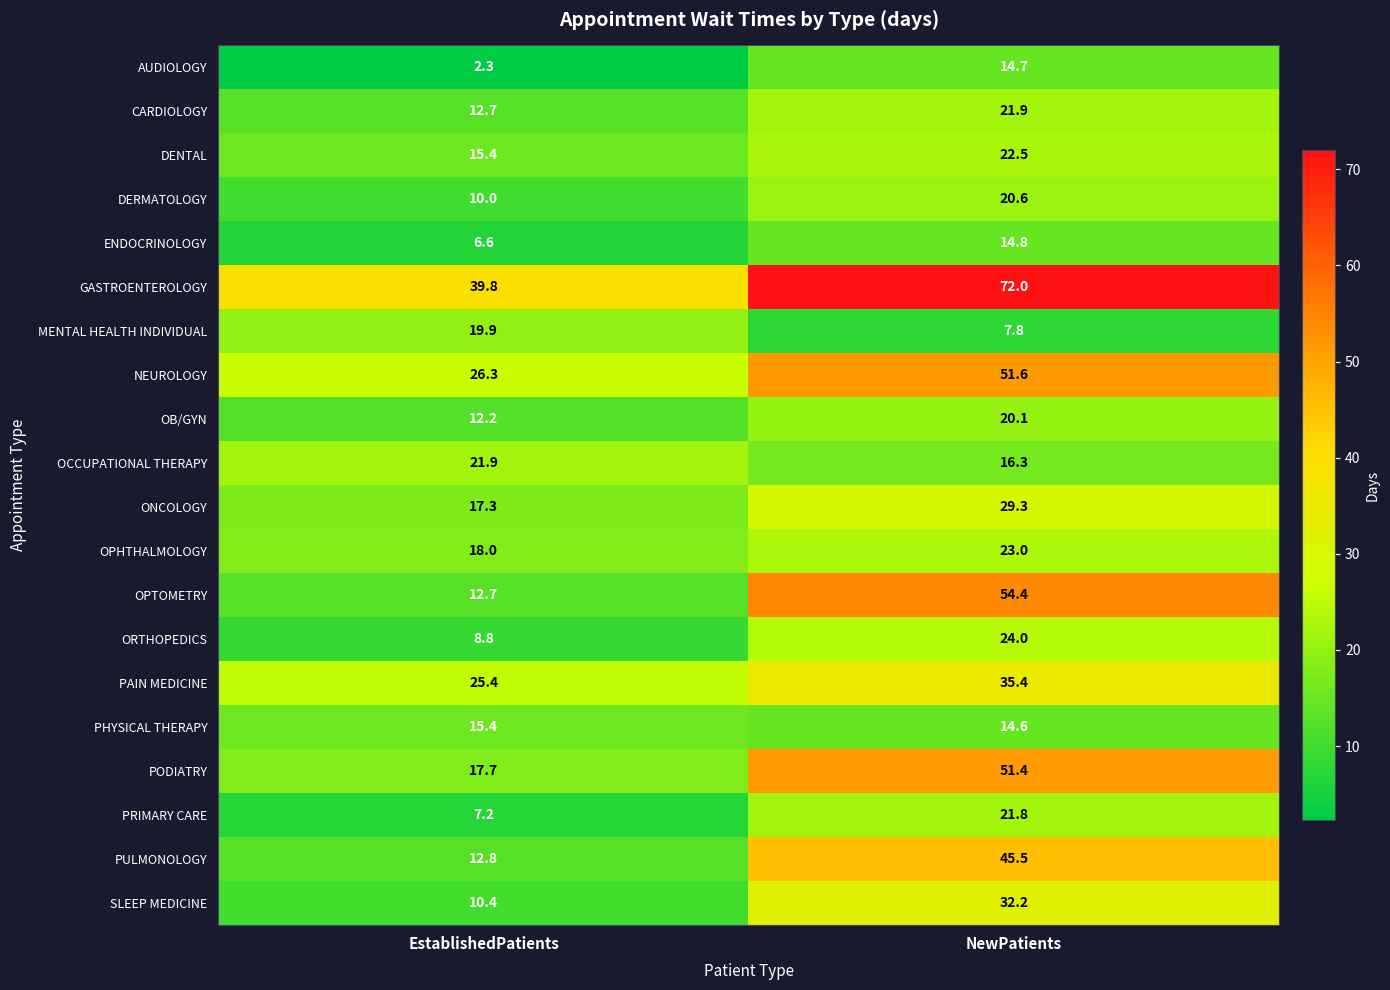

At how many categories does at least one series exceed 36?

2